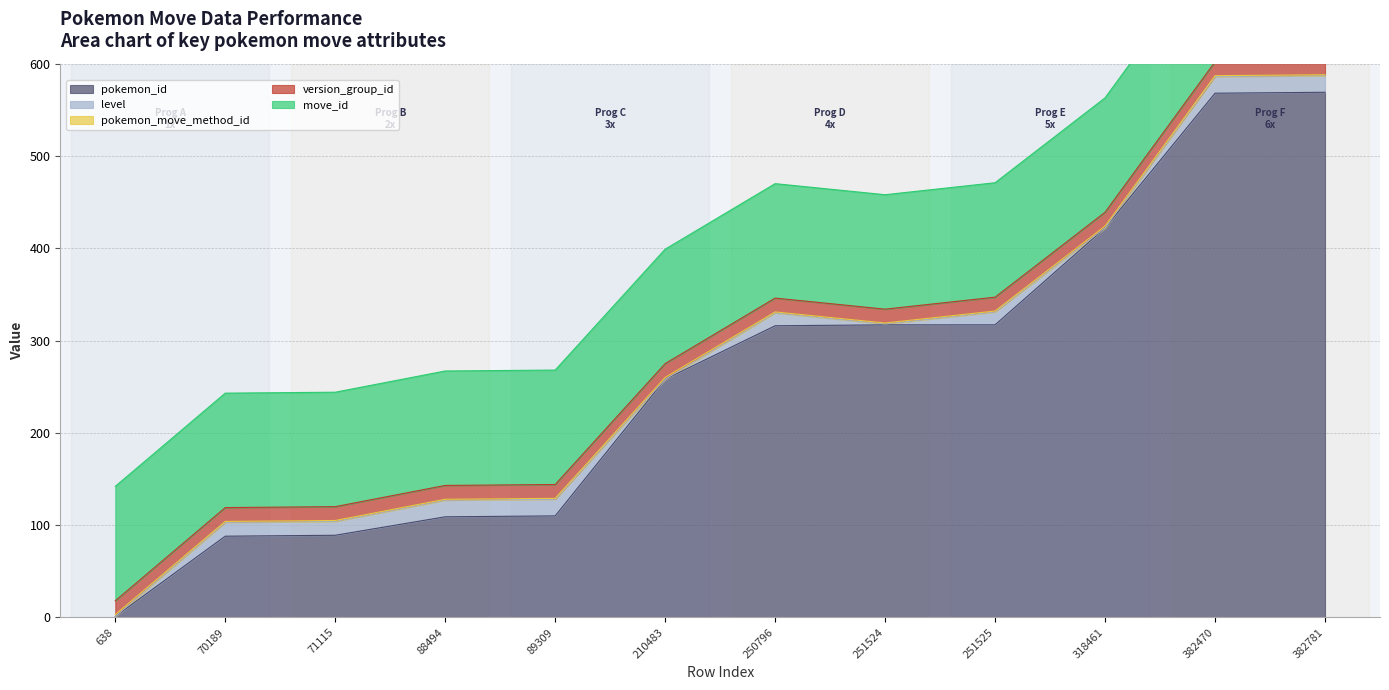

True or false: move_id and level intersect in this chart.

False